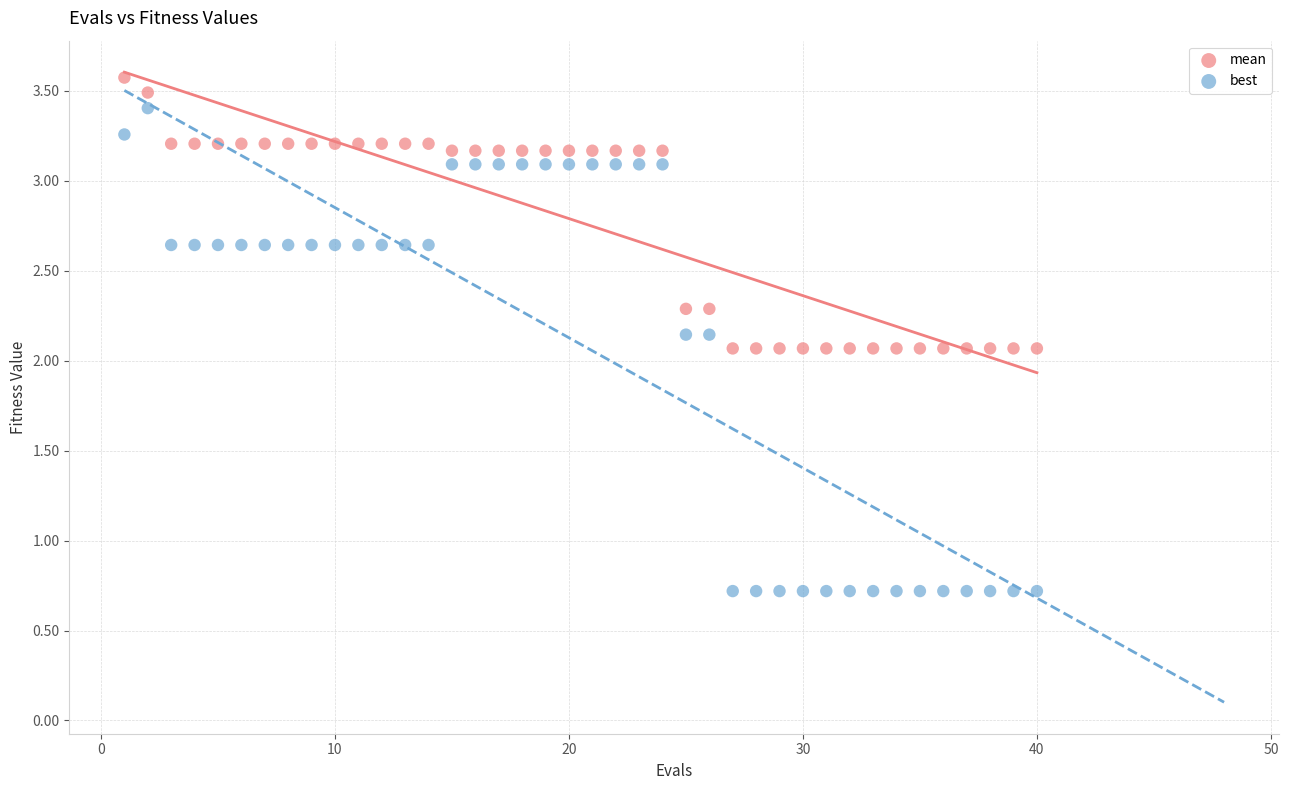

What are all the series names shown in the legend?

mean, best